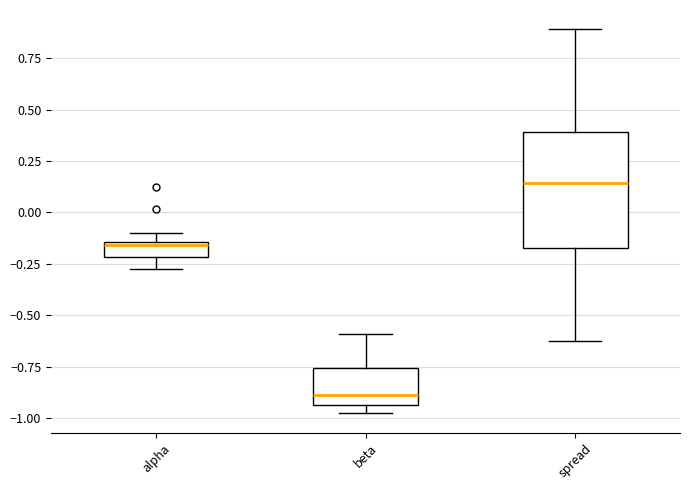

Comparing the boxes themselves (not the whiskers), which one is the tallest?

spread